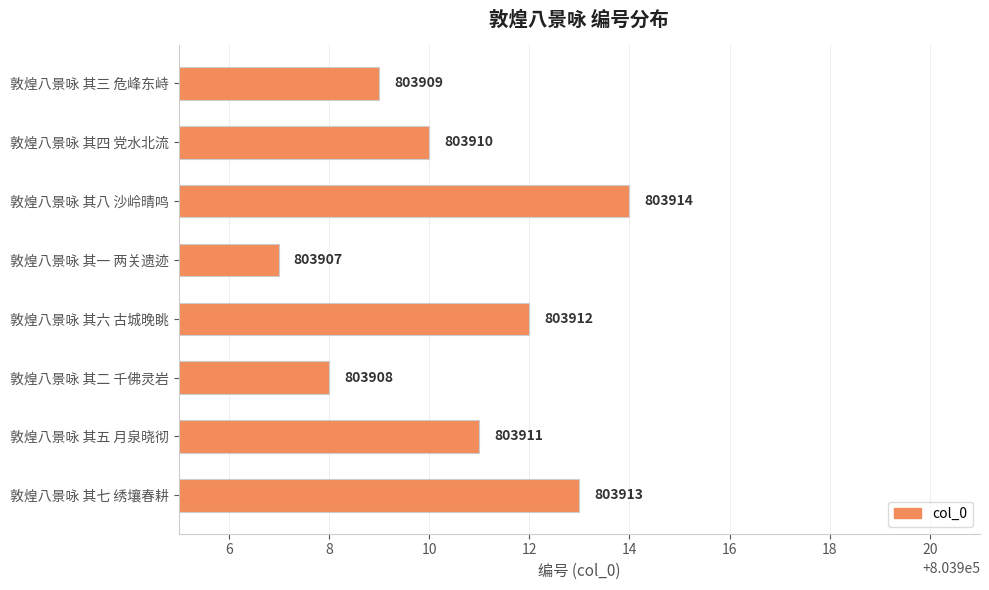

What value does the data have at 敦煌八景咏 其六 古城晚眺?

803912